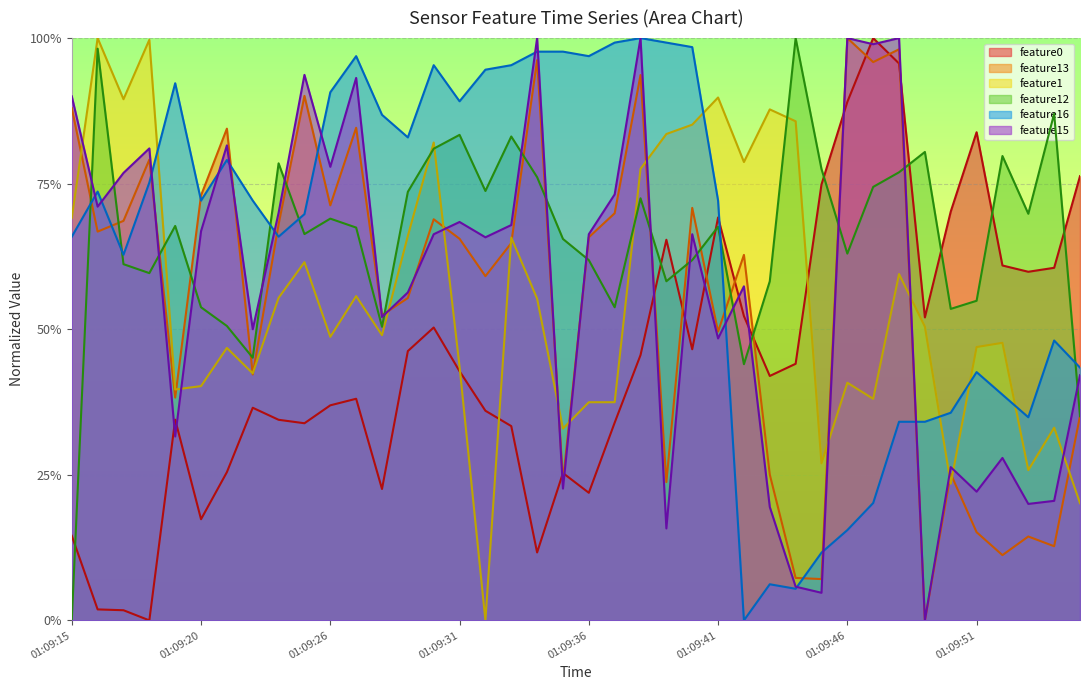

Reading left to right, extract all data points from this chart.

feature0: 01:09:15=0.1	01:09:16=0.0	01:09:17=0.0	01:09:18=0.0	01:09:19=0.3	01:09:20=0.2	01:09:21=0.3	01:09:22=0.4	01:09:23=0.3	01:09:24=0.3	01:09:26=0.4	01:09:27=0.4	01:09:28=0.2	01:09:29=0.5	01:09:30=0.5	01:09:31=0.4	01:09:32=0.4	01:09:33=0.3	01:09:34=0.1	01:09:35=0.3	01:09:36=0.2	01:09:37=0.3	01:09:38=0.5	01:09:39=0.7	01:09:40=0.5	01:09:41=0.7	01:09:42=0.5	01:09:43=0.4	01:09:44=0.4	01:09:45=0.7	01:09:46=0.9	01:09:47=1.0	01:09:48=1.0	01:09:49=0.5	01:09:50=0.7	01:09:51=0.8	01:09:52=0.6	01:09:53=0.6	01:09:54=0.6	01:09:55=0.8
feature1: 01:09:15=0.7	01:09:16=1.0	01:09:17=0.9	01:09:18=1.0	01:09:19=0.4	01:09:20=0.4	01:09:21=0.5	01:09:22=0.4	01:09:23=0.6	01:09:24=0.6	01:09:26=0.5	01:09:27=0.6	01:09:28=0.5	01:09:29=0.7	01:09:30=0.8	01:09:31=0.4	01:09:32=0.0	01:09:33=0.7	01:09:34=0.6	01:09:35=0.3	01:09:36=0.4	01:09:37=0.4	01:09:38=0.8	01:09:39=0.8	01:09:40=0.9	01:09:41=0.9	01:09:42=0.8	01:09:43=0.9	01:09:44=0.9	01:09:45=0.3	01:09:46=0.4	01:09:47=0.4	01:09:48=0.6	01:09:49=0.5	01:09:50=0.2	01:09:51=0.5	01:09:52=0.5	01:09:53=0.3	01:09:54=0.3	01:09:55=0.2
feature12: 01:09:15=0.0	01:09:16=1.0	01:09:17=0.6	01:09:18=0.6	01:09:19=0.7	01:09:20=0.5	01:09:21=0.5	01:09:22=0.5	01:09:23=0.8	01:09:24=0.7	01:09:26=0.7	01:09:27=0.7	01:09:28=0.5	01:09:29=0.7	01:09:30=0.8	01:09:31=0.8	01:09:32=0.7	01:09:33=0.8	01:09:34=0.8	01:09:35=0.7	01:09:36=0.6	01:09:37=0.5	01:09:38=0.7	01:09:39=0.6	01:09:40=0.6	01:09:41=0.7	01:09:42=0.4	01:09:43=0.6	01:09:44=1.0	01:09:45=0.8	01:09:46=0.6	01:09:47=0.7	01:09:48=0.8	01:09:49=0.8	01:09:50=0.5	01:09:51=0.5	01:09:52=0.8	01:09:53=0.7	01:09:54=0.9	01:09:55=0.4
feature13: 01:09:15=0.9	01:09:16=0.7	01:09:17=0.7	01:09:18=0.8	01:09:19=0.4	01:09:20=0.7	01:09:21=0.8	01:09:22=0.4	01:09:23=0.7	01:09:24=0.9	01:09:26=0.7	01:09:27=0.8	01:09:28=0.5	01:09:29=0.6	01:09:30=0.7	01:09:31=0.7	01:09:32=0.6	01:09:33=0.6	01:09:34=1.0	01:09:35=0.2	01:09:36=0.7	01:09:37=0.7	01:09:38=0.9	01:09:39=0.2	01:09:40=0.7	01:09:41=0.5	01:09:42=0.6	01:09:43=0.3	01:09:44=0.1	01:09:45=0.1	01:09:46=1.0	01:09:47=1.0	01:09:48=1.0	01:09:49=0.0	01:09:50=0.3	01:09:51=0.2	01:09:52=0.1	01:09:53=0.1	01:09:54=0.1	01:09:55=0.4
feature16: 01:09:15=0.7	01:09:16=0.7	01:09:17=0.6	01:09:18=0.8	01:09:19=0.9	01:09:20=0.7	01:09:21=0.8	01:09:22=0.7	01:09:23=0.7	01:09:24=0.7	01:09:26=0.9	01:09:27=1.0	01:09:28=0.9	01:09:29=0.8	01:09:30=1.0	01:09:31=0.9	01:09:32=0.9	01:09:33=1.0	01:09:34=1.0	01:09:35=1.0	01:09:36=1.0	01:09:37=1.0	01:09:38=1.0	01:09:39=1.0	01:09:40=1.0	01:09:41=0.7	01:09:42=0.0	01:09:43=0.1	01:09:44=0.1	01:09:45=0.1	01:09:46=0.2	01:09:47=0.2	01:09:48=0.3	01:09:49=0.3	01:09:50=0.4	01:09:51=0.4	01:09:52=0.4	01:09:53=0.3	01:09:54=0.5	01:09:55=0.4
feature15: 01:09:15=0.9	01:09:16=0.7	01:09:17=0.8	01:09:18=0.8	01:09:19=0.3	01:09:20=0.7	01:09:21=0.8	01:09:22=0.5	01:09:23=0.7	01:09:24=0.9	01:09:26=0.8	01:09:27=0.9	01:09:28=0.5	01:09:29=0.6	01:09:30=0.7	01:09:31=0.7	01:09:32=0.7	01:09:33=0.7	01:09:34=1.0	01:09:35=0.2	01:09:36=0.7	01:09:37=0.7	01:09:38=1.0	01:09:39=0.2	01:09:40=0.7	01:09:41=0.5	01:09:42=0.6	01:09:43=0.2	01:09:44=0.1	01:09:45=0.0	01:09:46=1.0	01:09:47=1.0	01:09:48=1.0	01:09:49=0.0	01:09:50=0.3	01:09:51=0.2	01:09:52=0.3	01:09:53=0.2	01:09:54=0.2	01:09:55=0.4